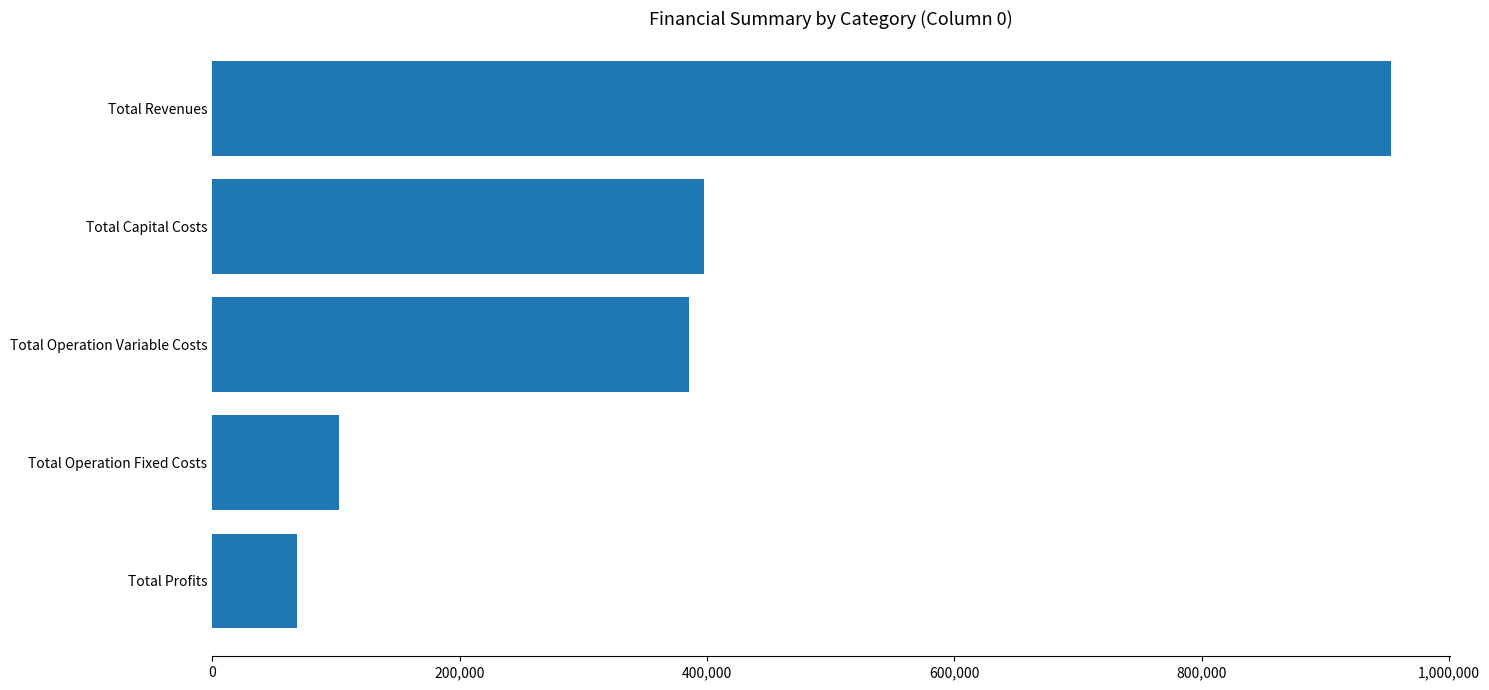

Which label corresponds to the smallest value in the chart?

Total Profits